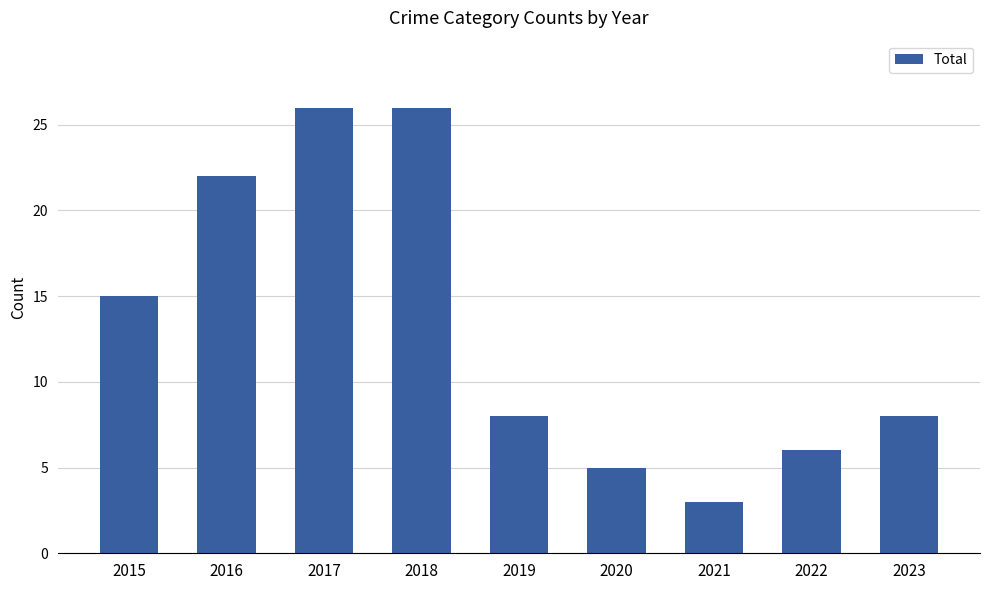

What is the ratio of the value at 2015 to the value at 2022?

2.5